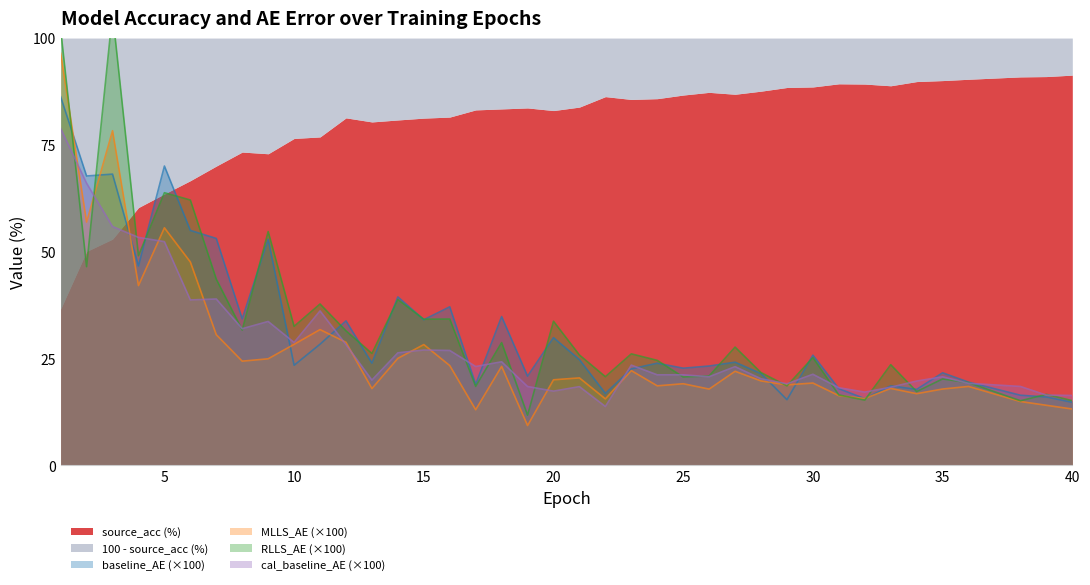

At which label does cal_baseline_AE first exceed 21?

1